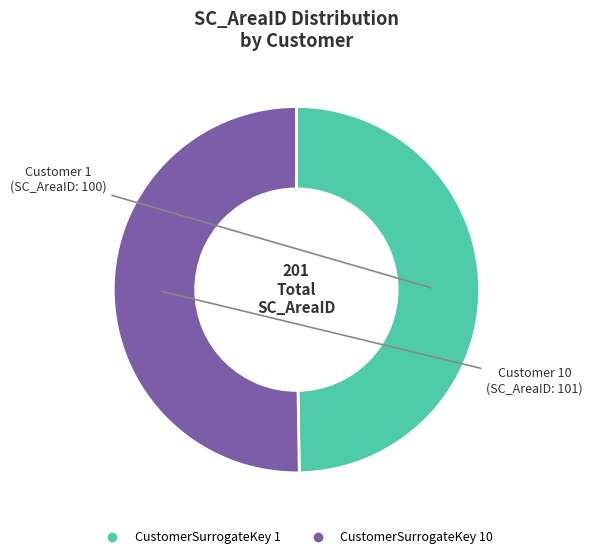

Count the number of slices in the pie.

2